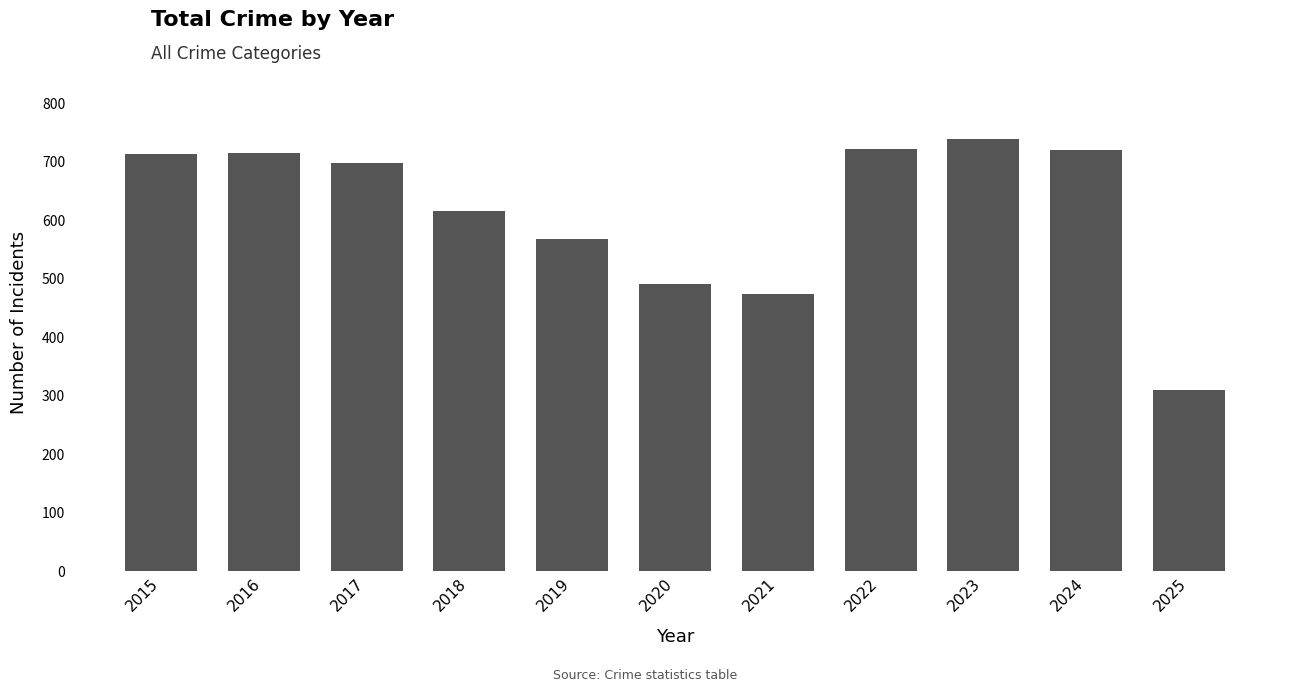

True or false: the data shows 455 at 2015.

False